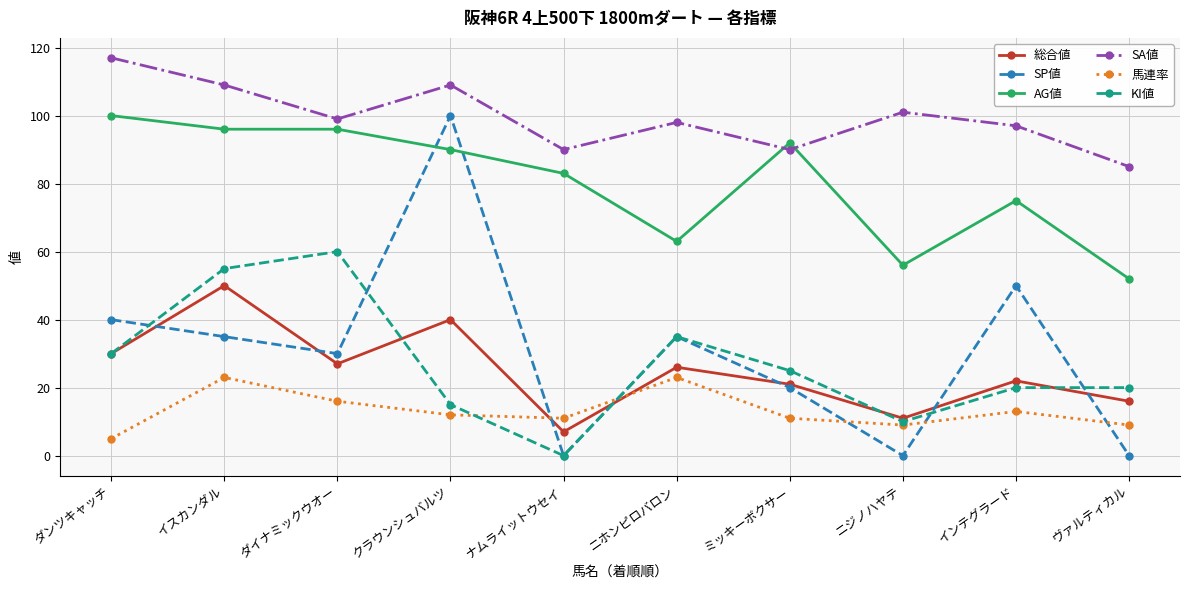

Which series has the largest total across all categories?

SA値